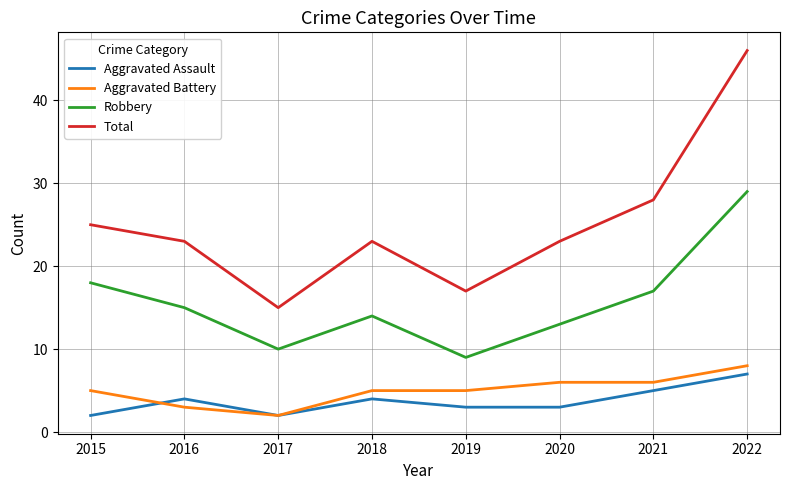

Which series has the largest range (max minus min)?

Total